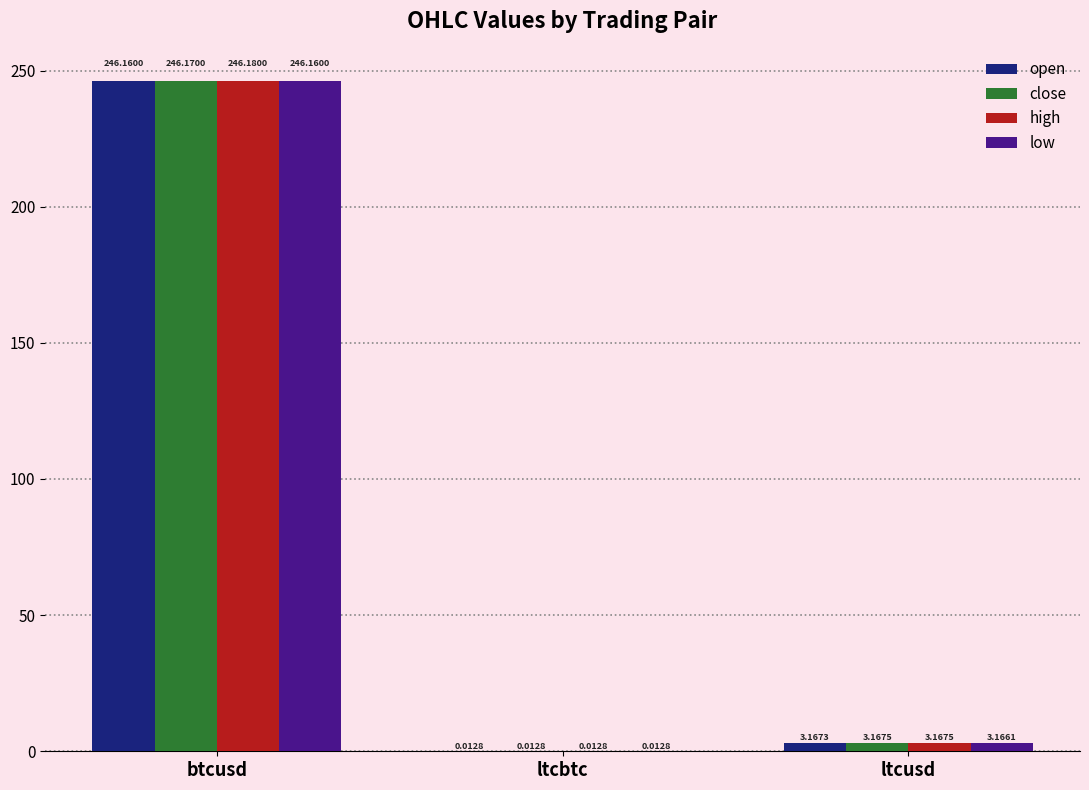

What is the greatest value displayed?

246.2